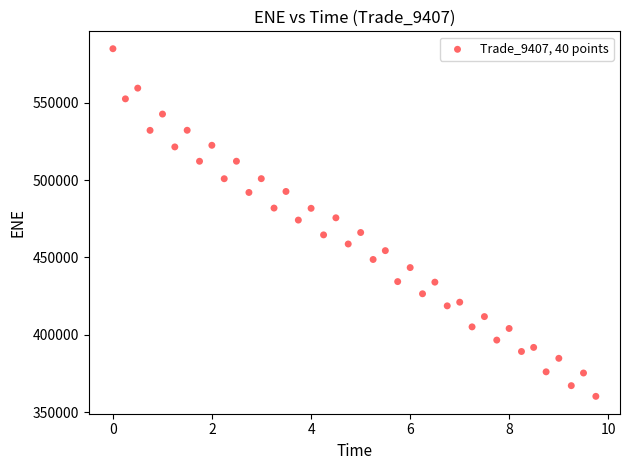

Count the number of points in this scatter plot.

40